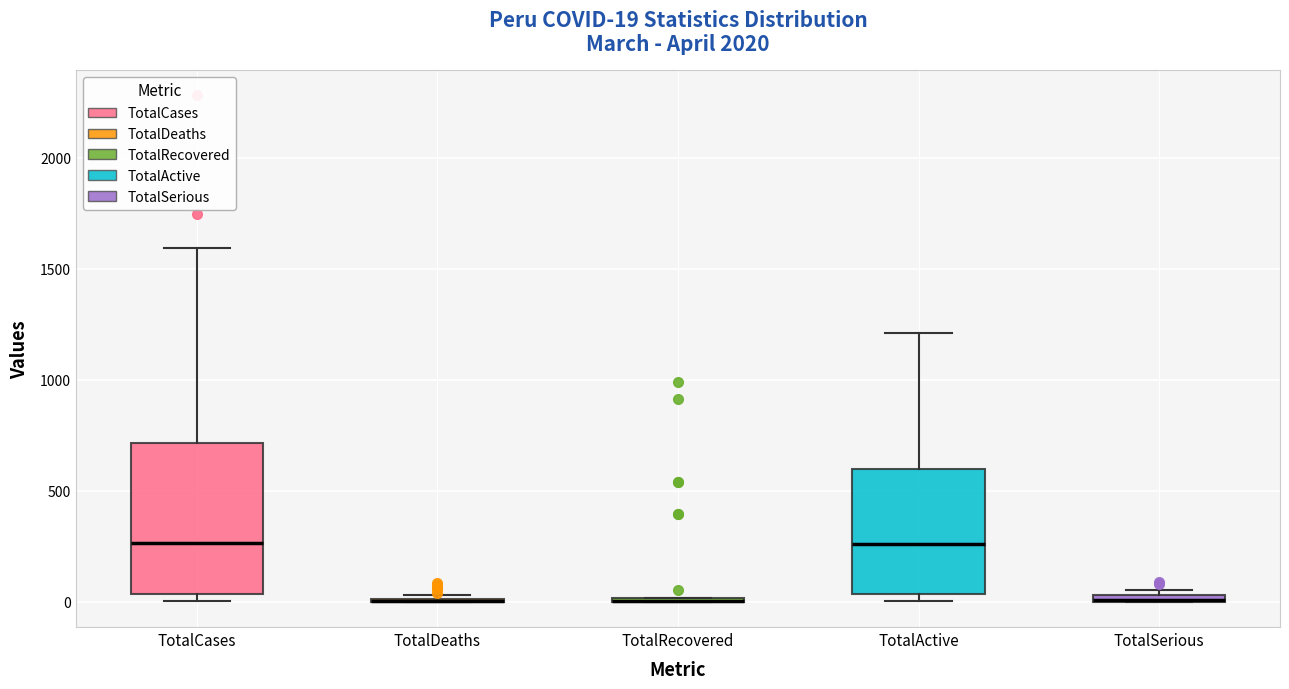

Which box is the tallest, from its lower edge to its upper edge?

TotalCases